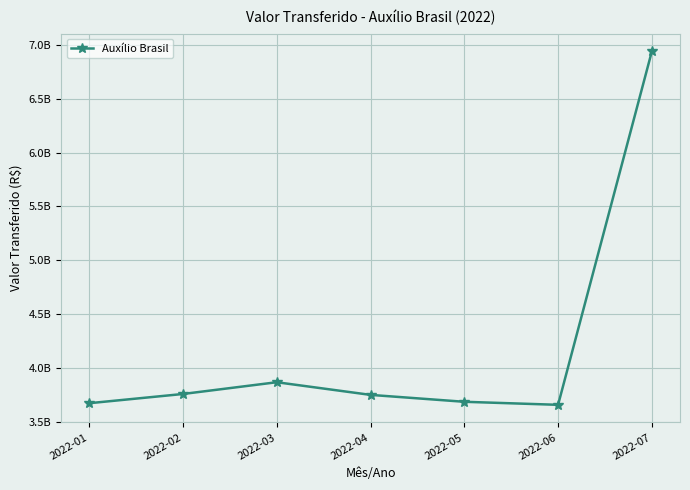

Is it true that the value at 2022-02 is 5383340588?

False